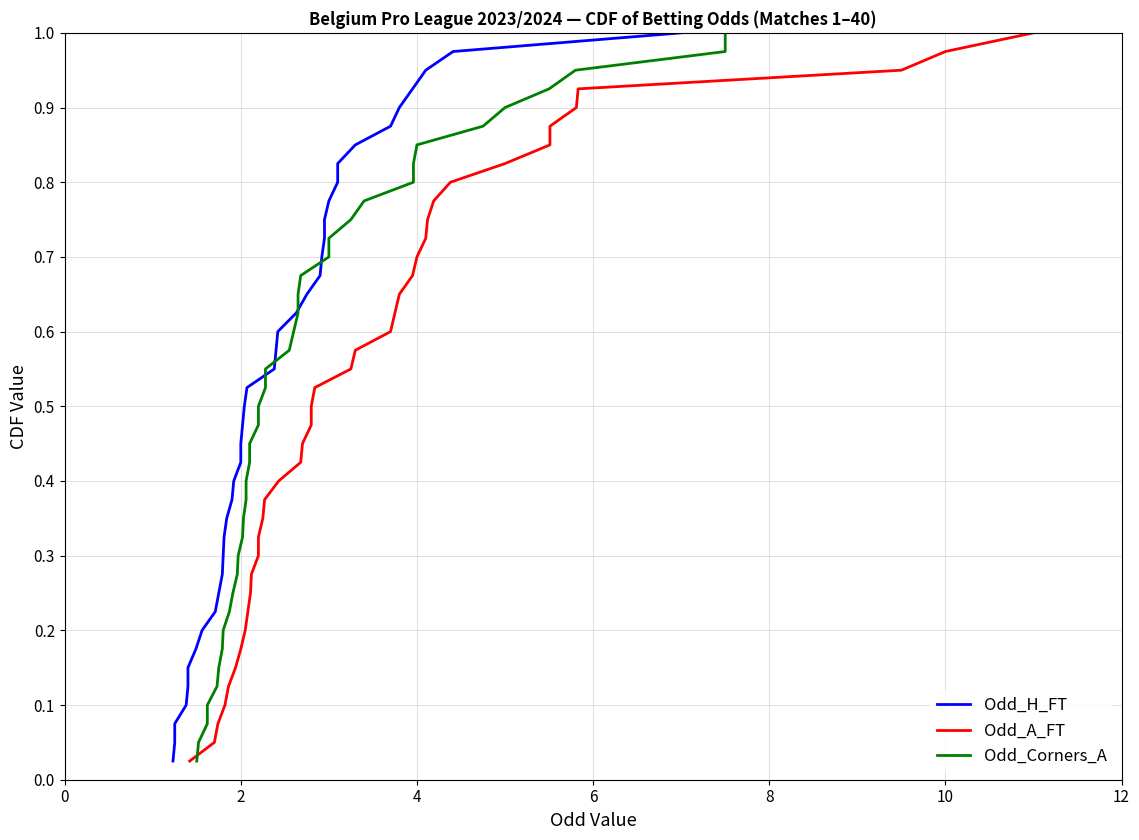

The Odd_Corners_A series shows 0.1 at 0. True or false?

False